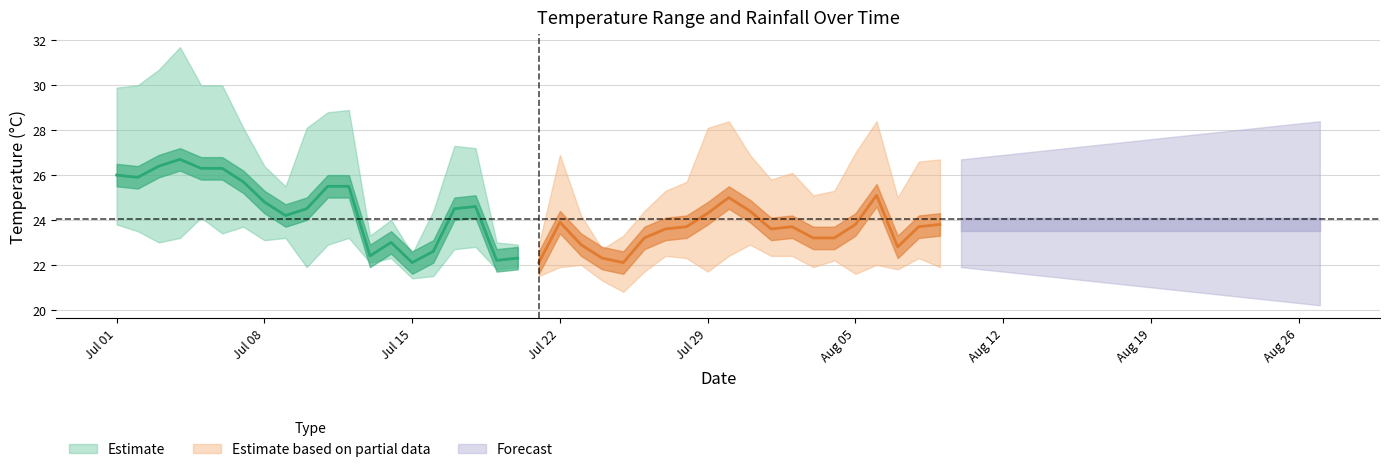

What value does the avg_temp_c series have at 2024-07-12?

25.5